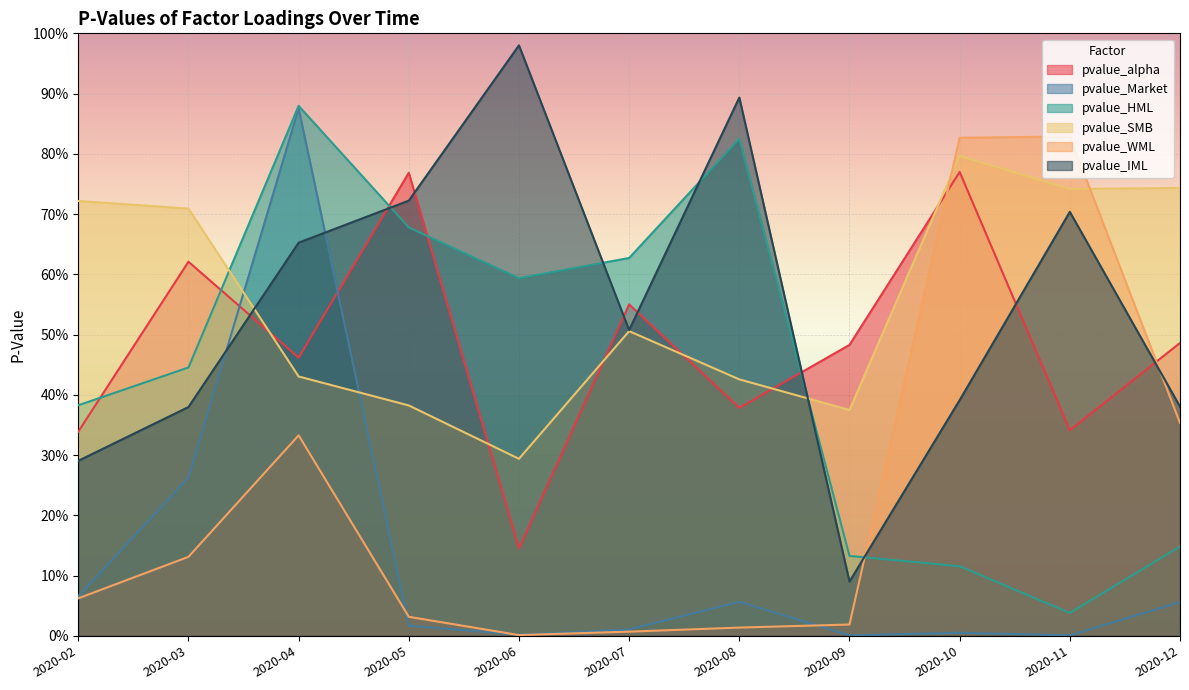

Is it true that pvalue_HML equals 0.8 at 2020-08?

True